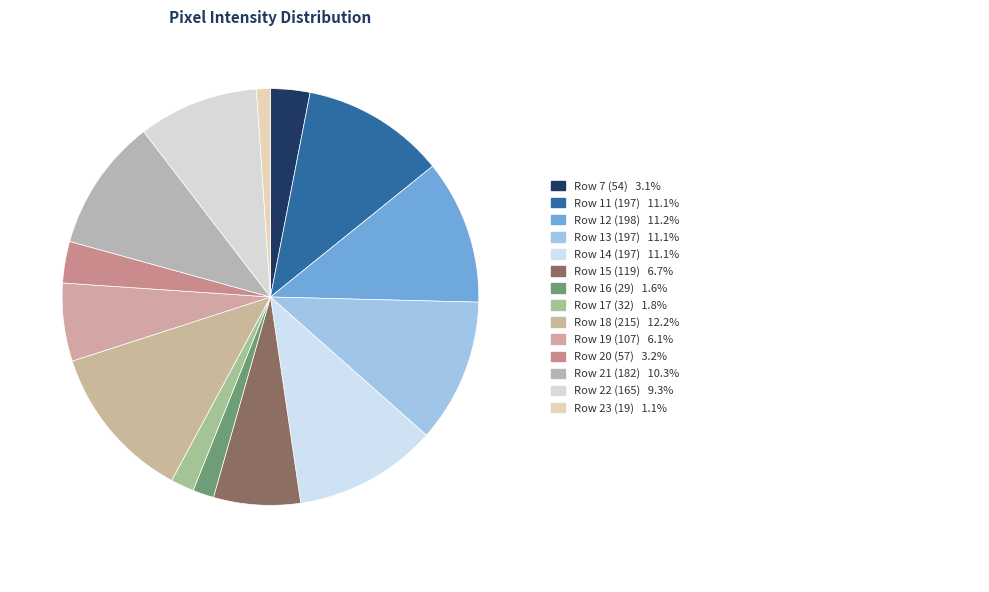

Count the number of slices in the pie.

14